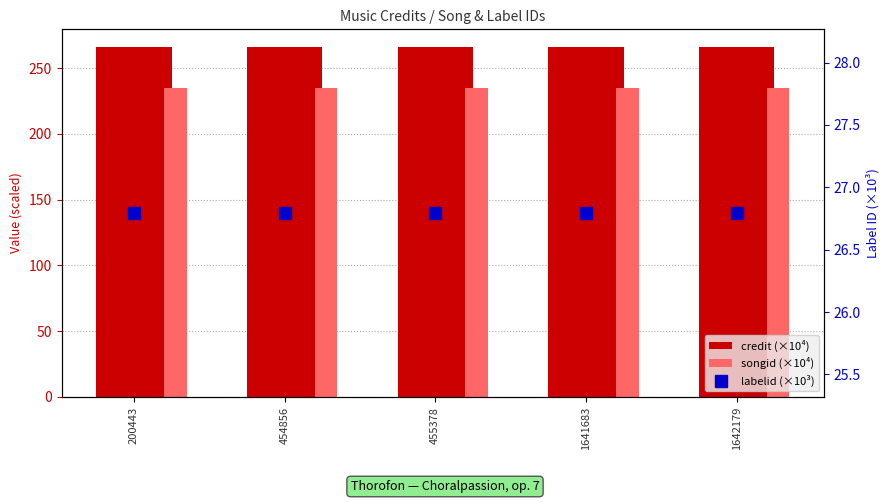

The value of labelid (×10³) at 455378 is 47.7. True or false?

False